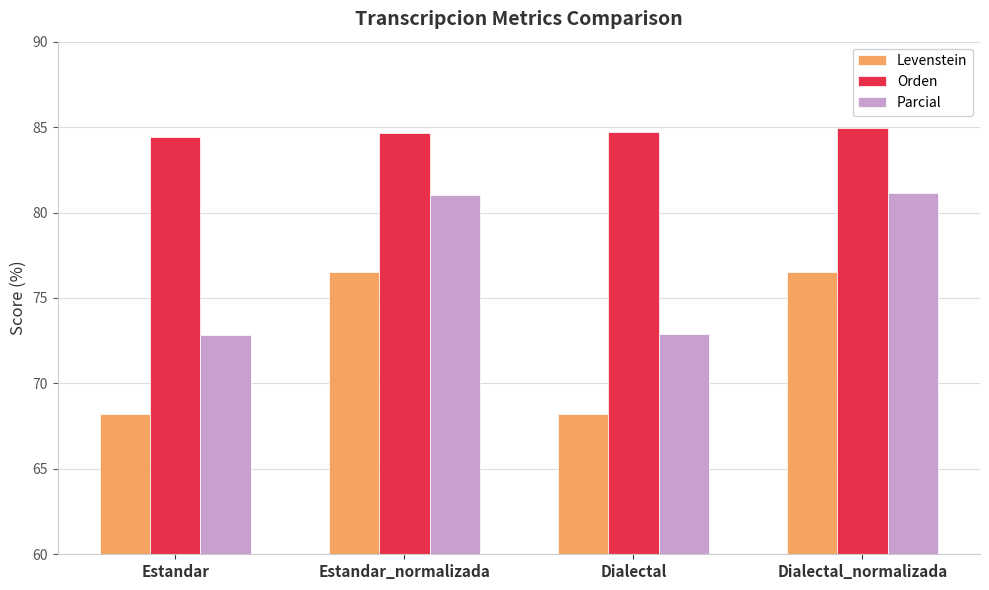

List the series in order of their peak value, highest first.

Orden, Parcial, Levenstein